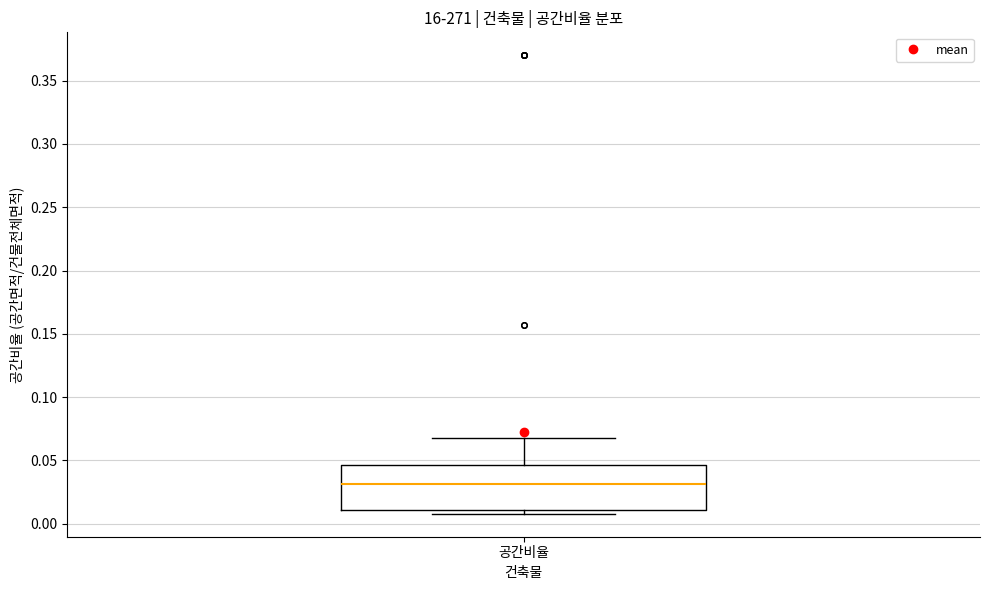

Where is the upper edge of the box for 공간비율 on the y-axis? The values are not printed on the chart, so give them approximately, as read against the axis.

0.045